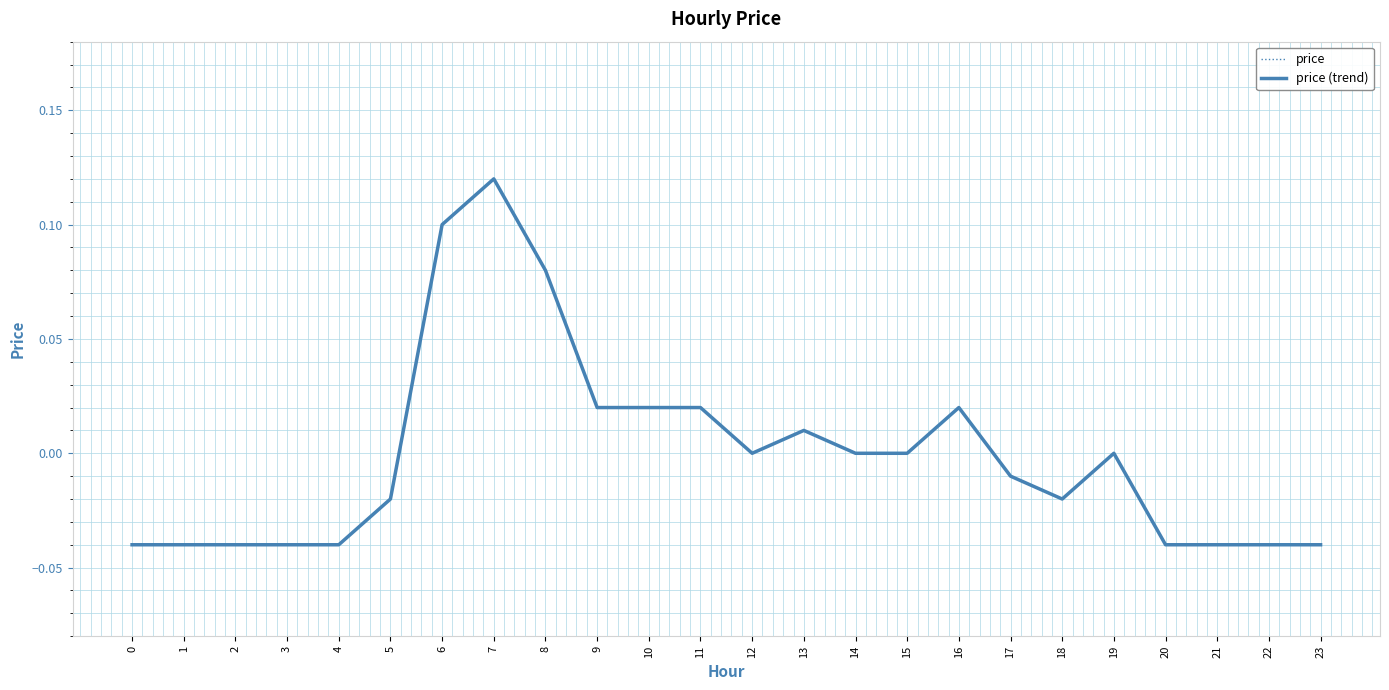

Reading left to right, what are all the values shown in this chart?

price: -0.0	-0.0	-0.0	-0.0	-0.0	-0.0	0.1	0.1	0.1	0.0	0.0	0.0	0.0	0.0	0.0	0.0	0.0	-0.0	-0.0	0.0	-0.0	-0.0	-0.0	-0.0
price (trend): -0.0	-0.0	-0.0	-0.0	-0.0	-0.0	0.1	0.1	0.1	0.0	0.0	0.0	0.0	0.0	0.0	0.0	0.0	-0.0	-0.0	0.0	-0.0	-0.0	-0.0	-0.0